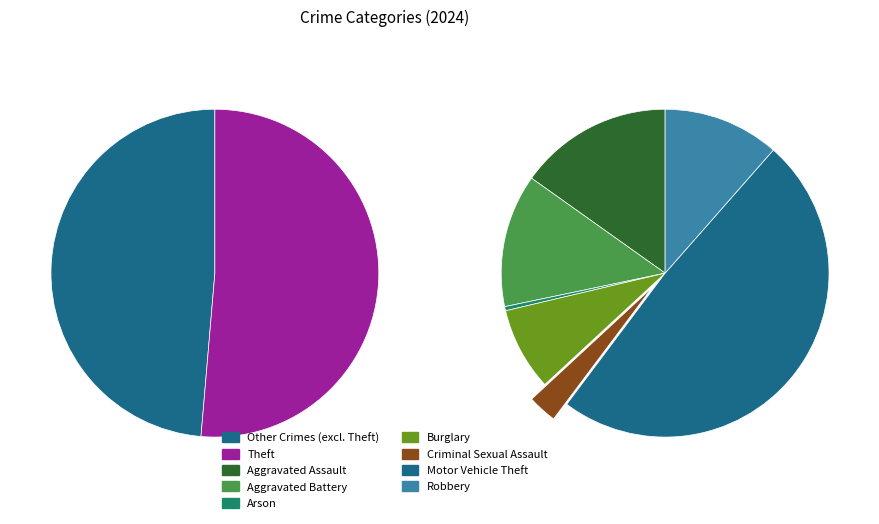

To the nearest percent, what portion does Motor Vehicle Theft represent?

25%